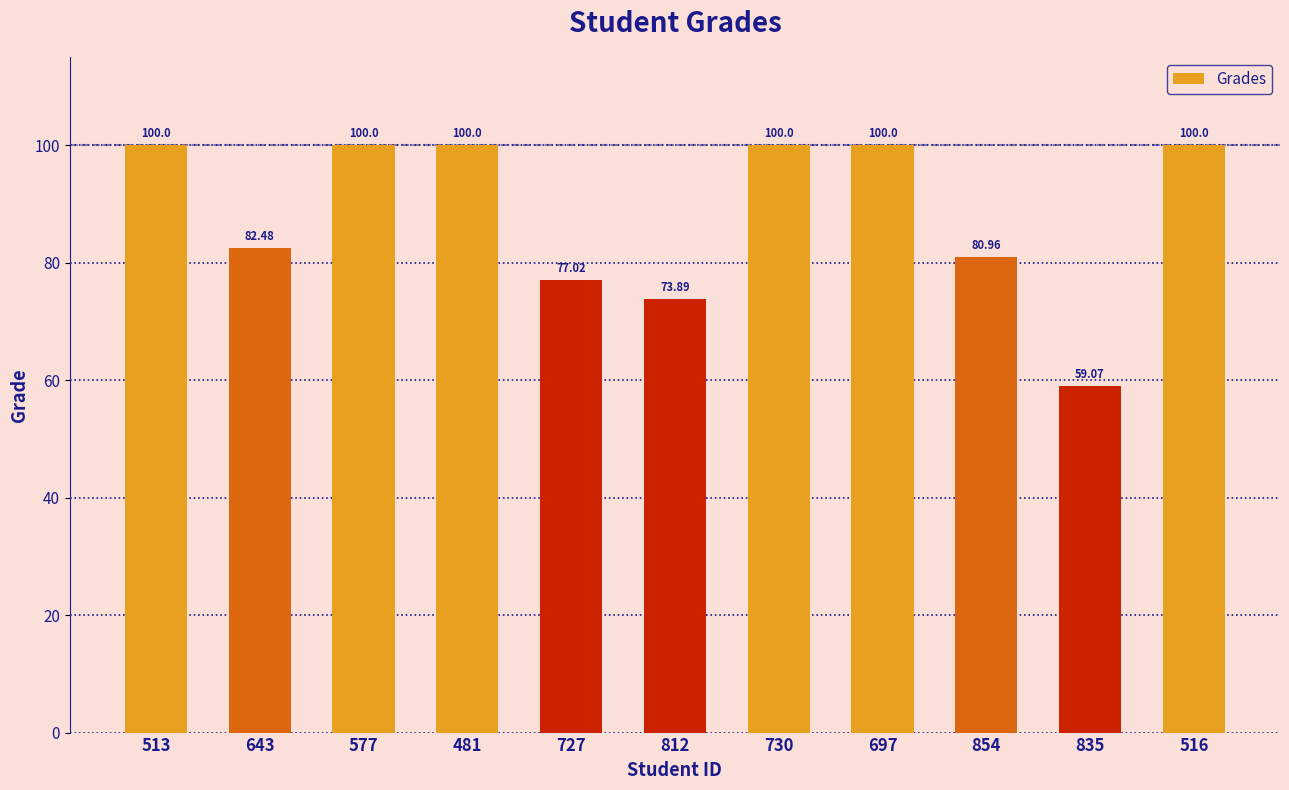

Is it true that the value at 513 is 100.0?

True